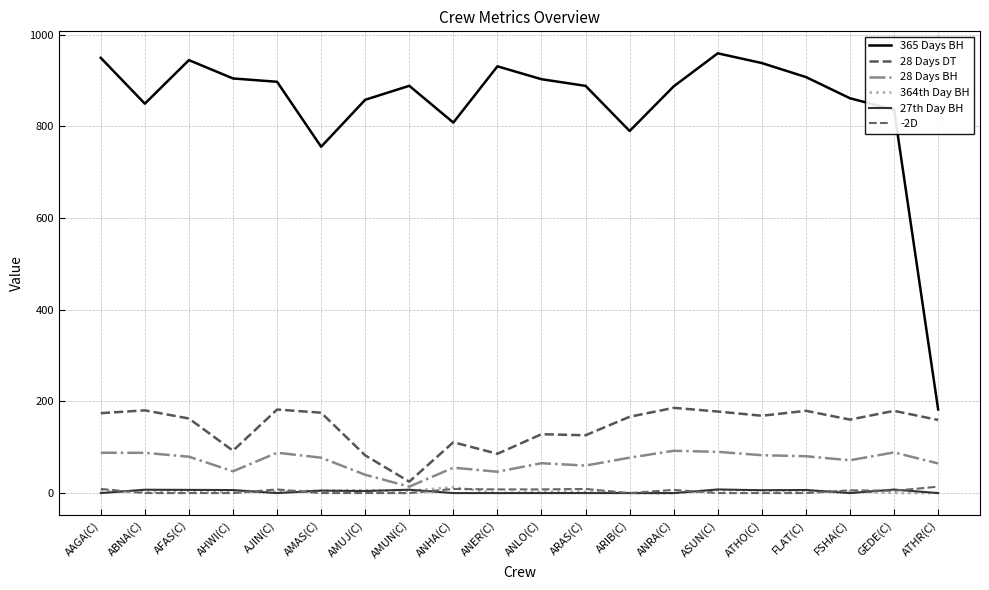

How many lines are shown in the chart?

6